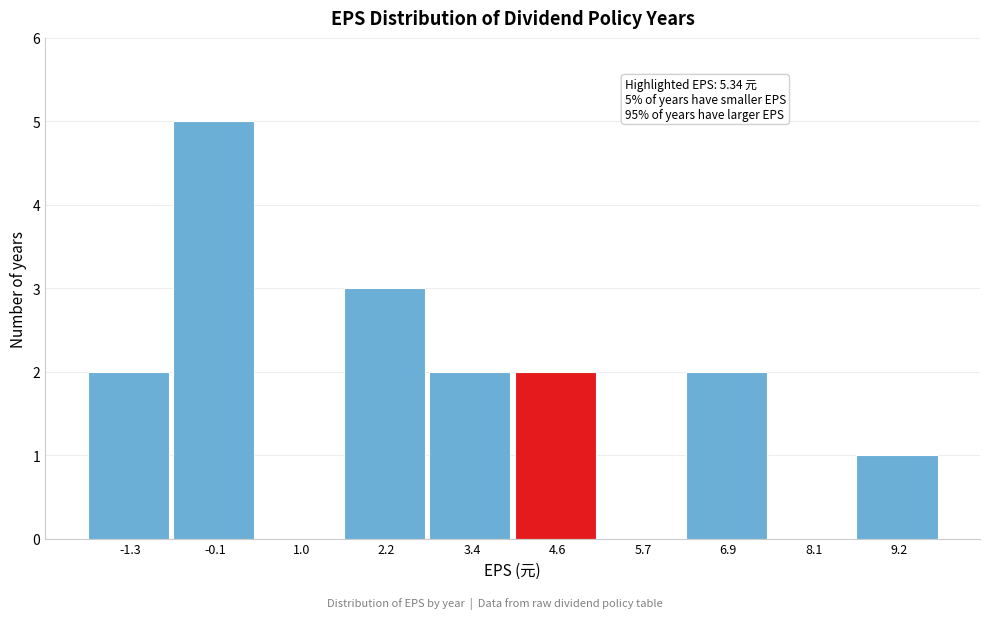

Reading left to right, transcribe all the data shown in this chart.

-1.3=2	-0.1=5	1.0=0	2.2=3	3.4=2	4.6=2	5.7=0	6.9=2	8.1=0	9.2=1